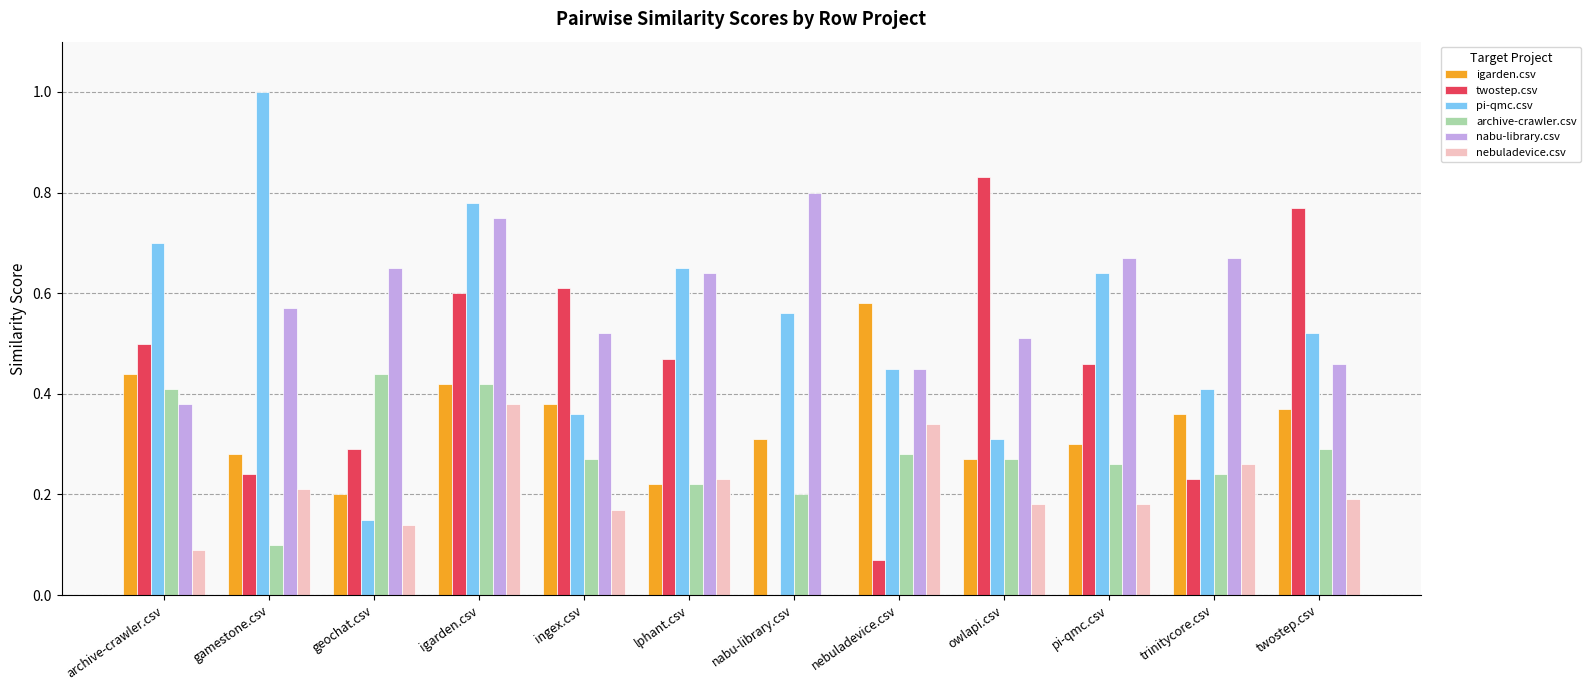

How many positive values does the nebuladevice.csv series have?

11